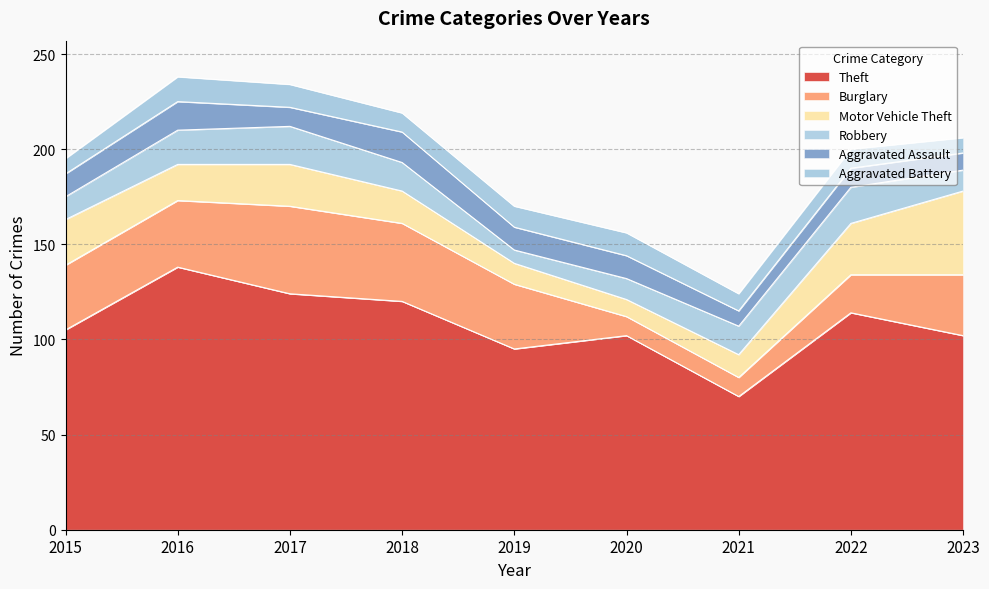

True or false: Aggravated Battery and Aggravated Assault cross at least once.

True